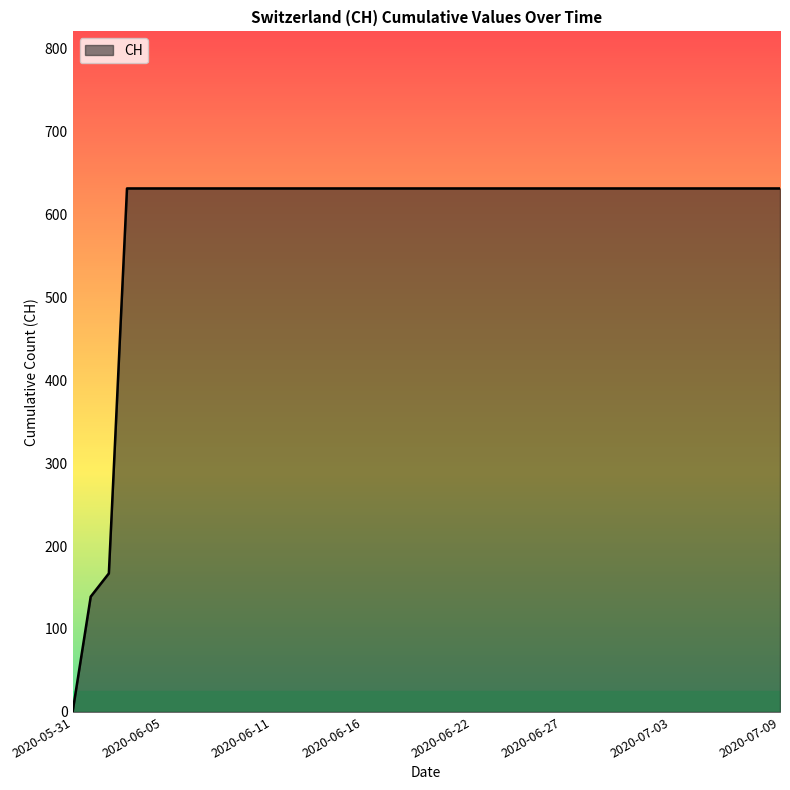

What is the maximum value shown in the chart?

631